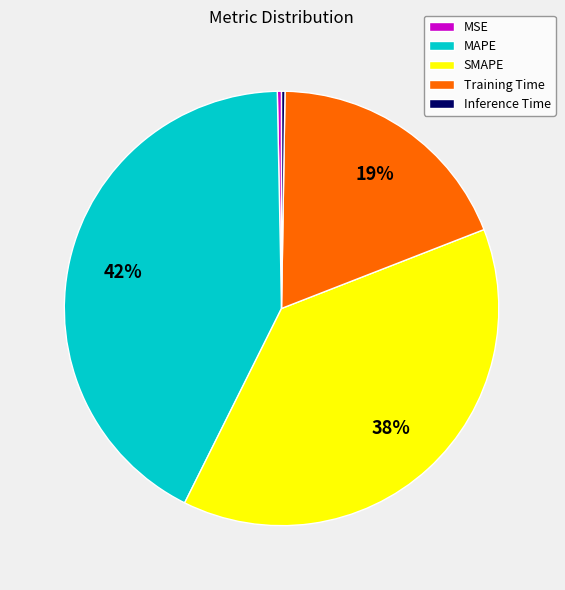

Combined, do MSE and MAPE account for over 50%?

No